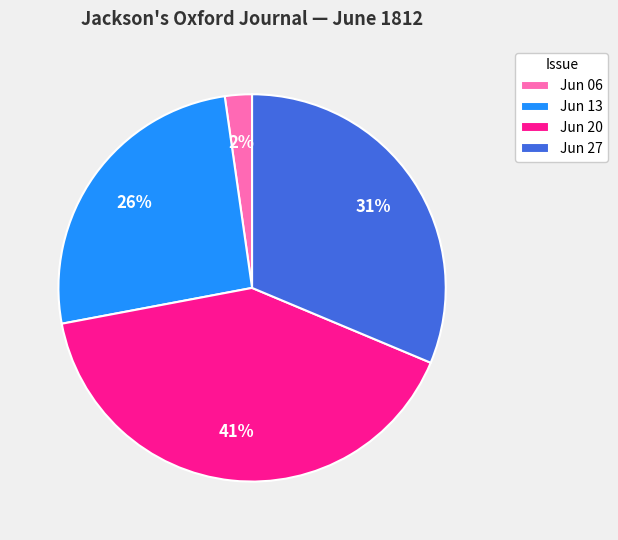

Which category has the smallest portion of the pie?

Jun 06